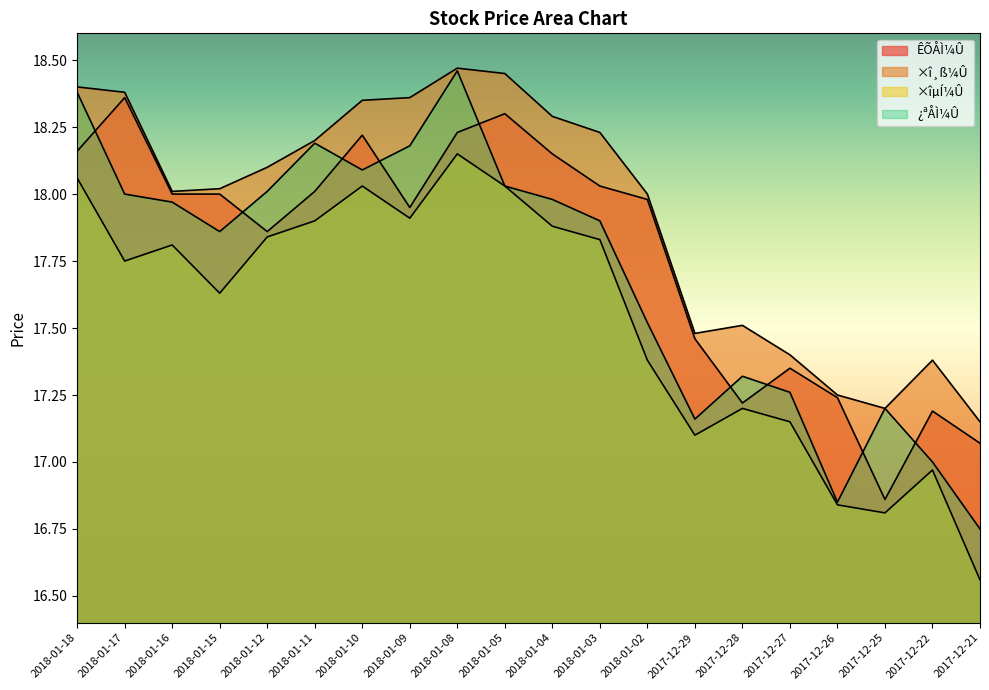

True or false: ÊÕÅÌ¼Û has a value of 9.0 at 2018-01-08.

False